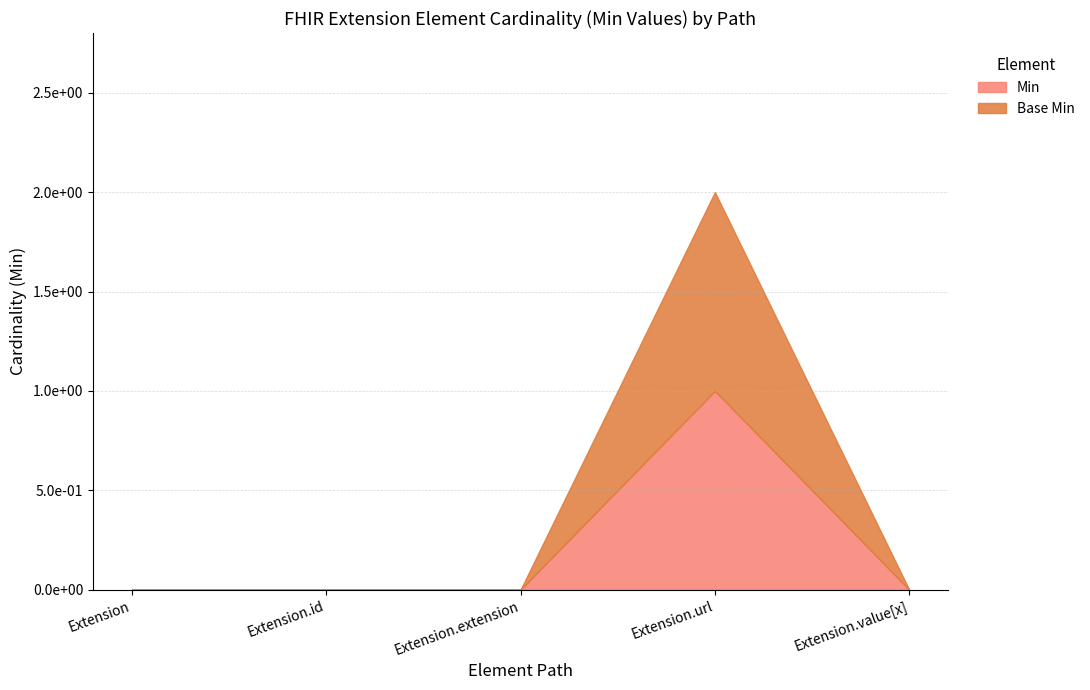

Where is Base Min nearest to the value 0?

Extension